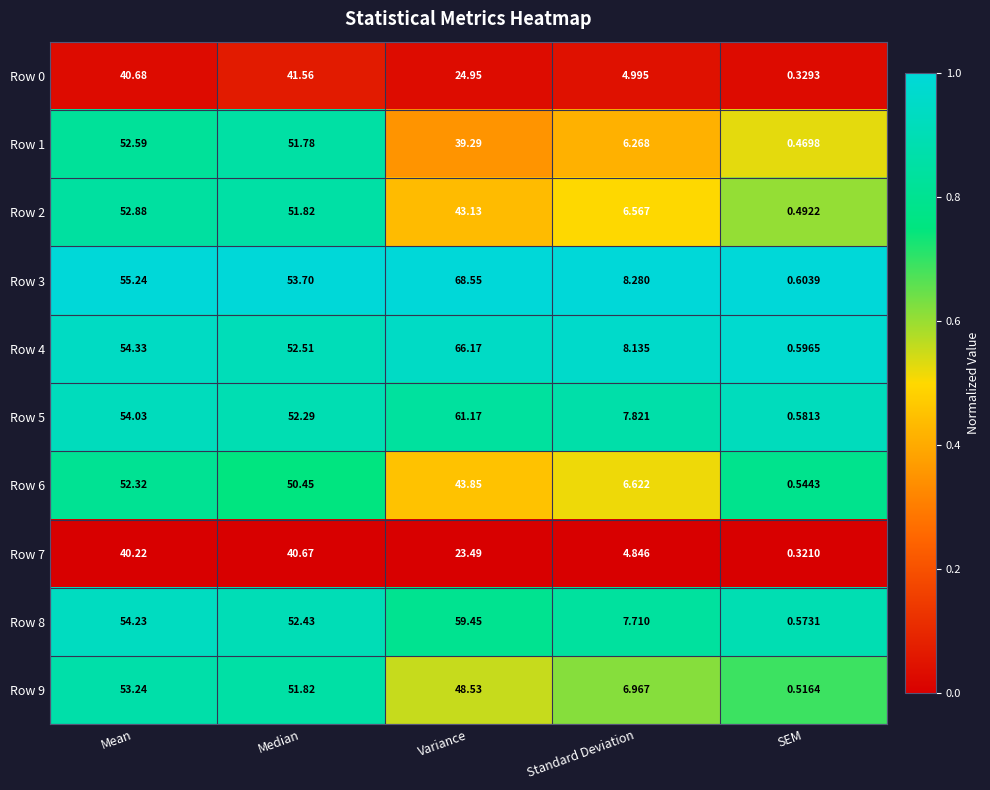

Which series has the largest total across all categories?

Row 3